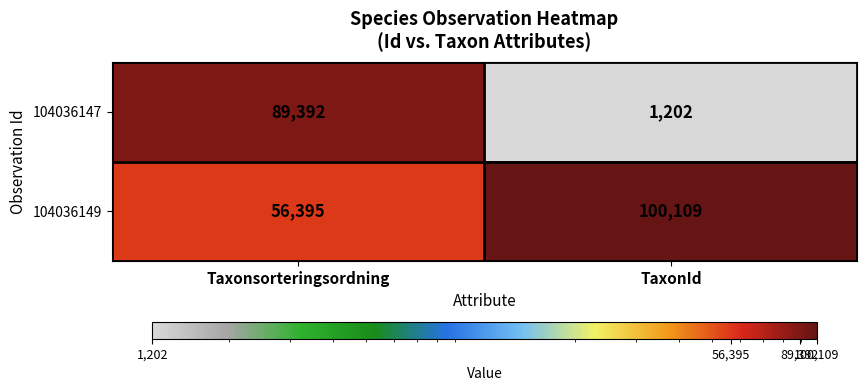

What is the spread (max minus min) of values at Taxonsorteringsordning?

32997